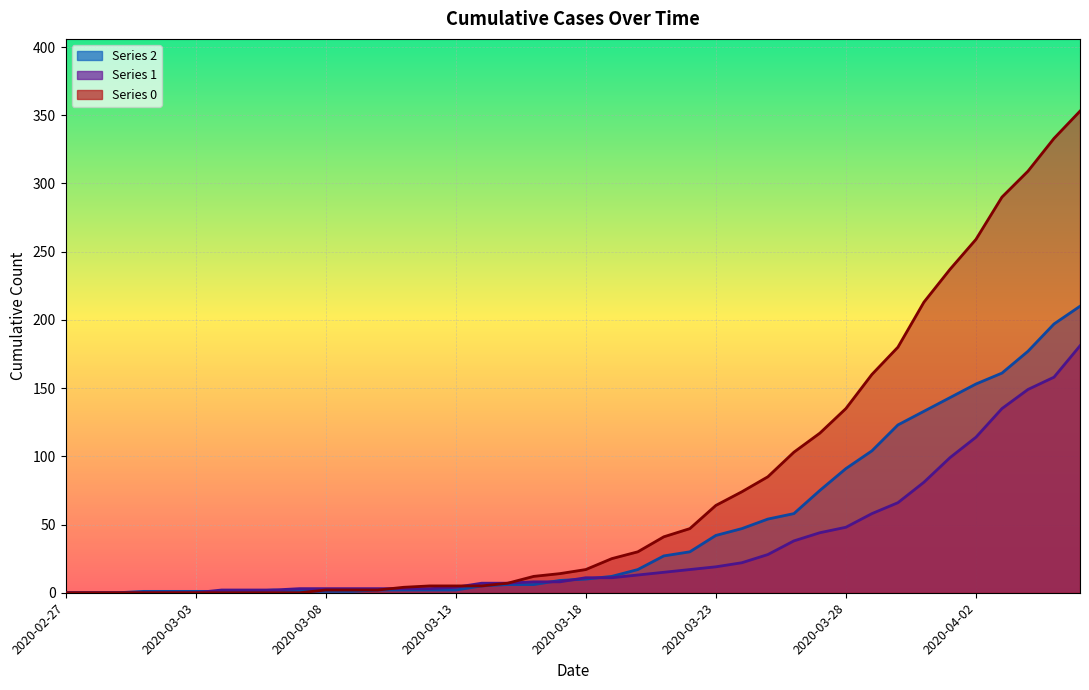

The 0 series shows 1 at 2020-03-09. True or false?

False